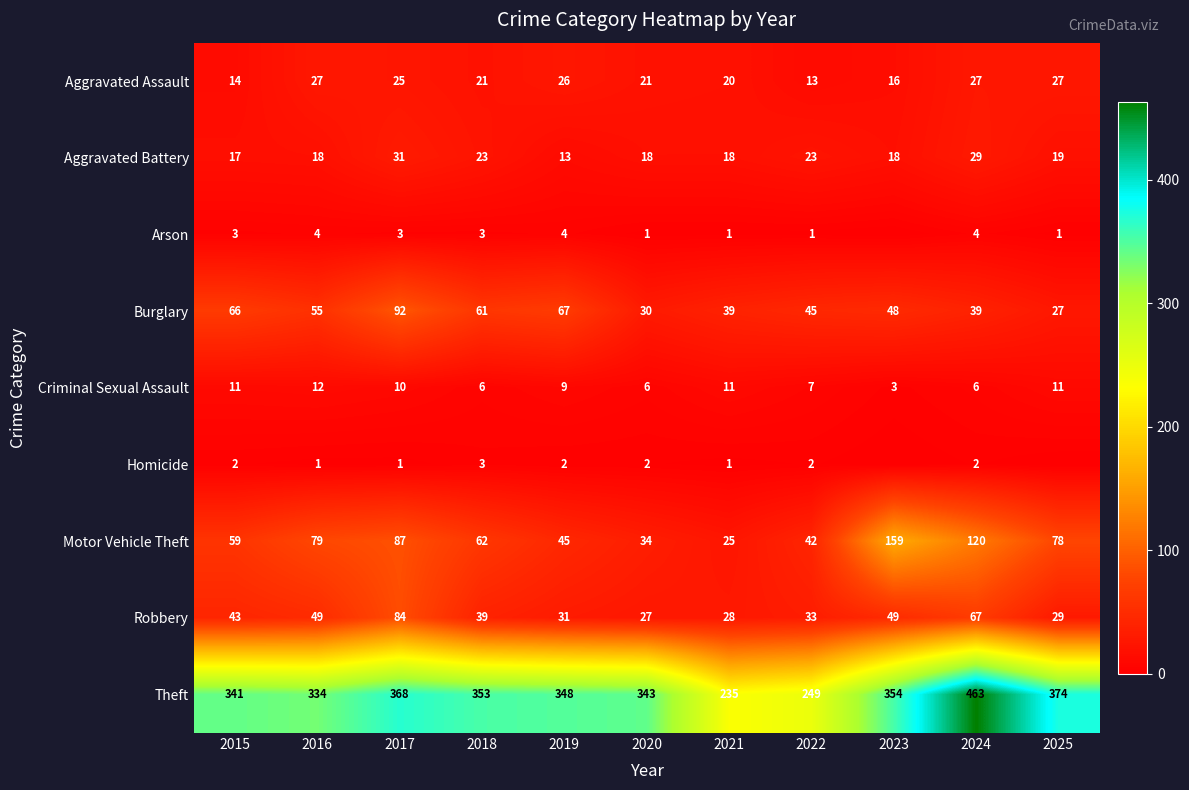

What is the sum of all Criminal Sexual Assault values?

92